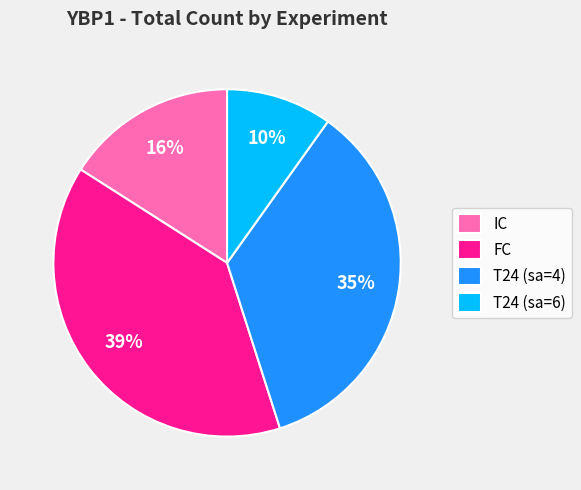

Which slice is the smallest?

T24 (sa=6)